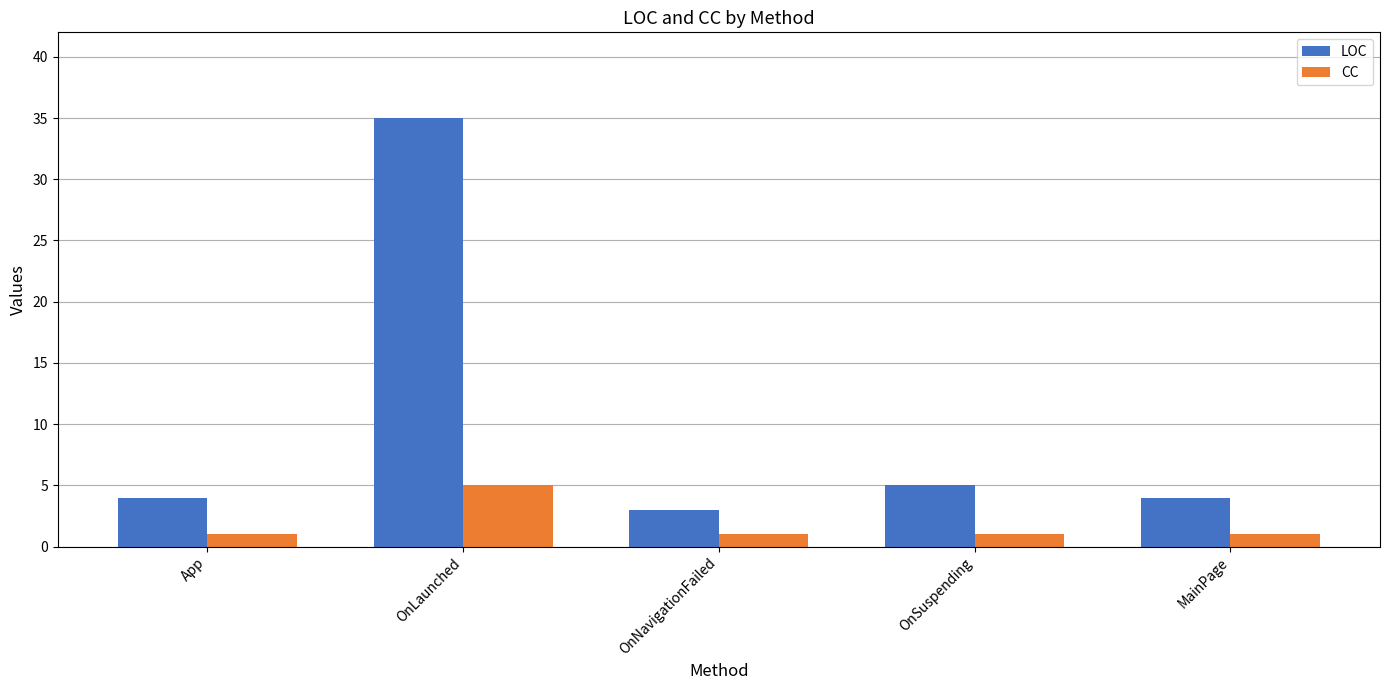

Read the CC value at OnSuspending.

1